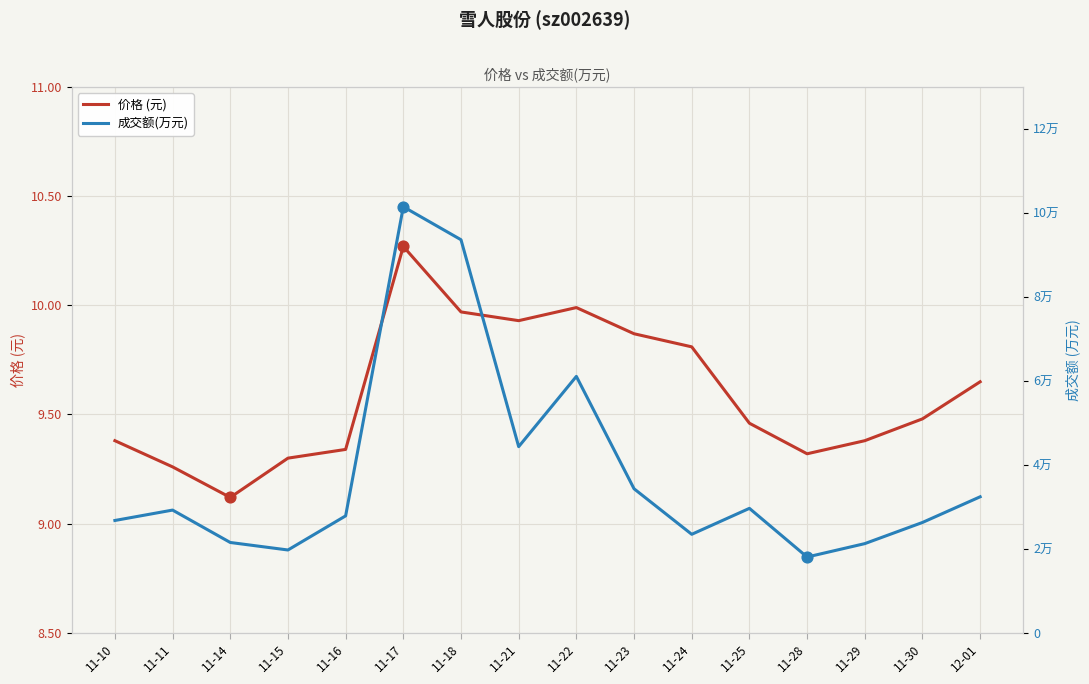

At which category is the sum across all series the highest?

11-17